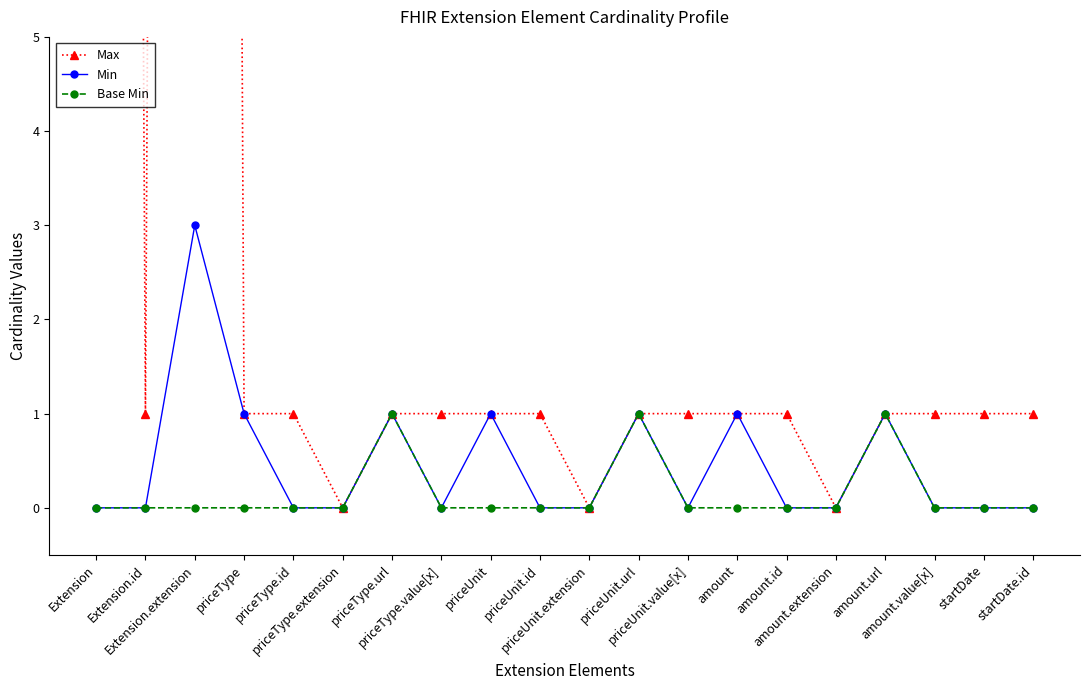

At which label is Min closest to 1?

priceType